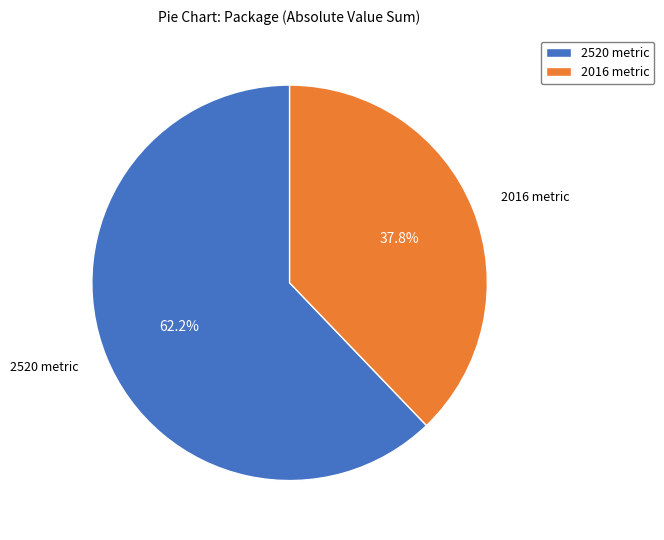

Which category has the smallest portion of the pie?

2016 metric